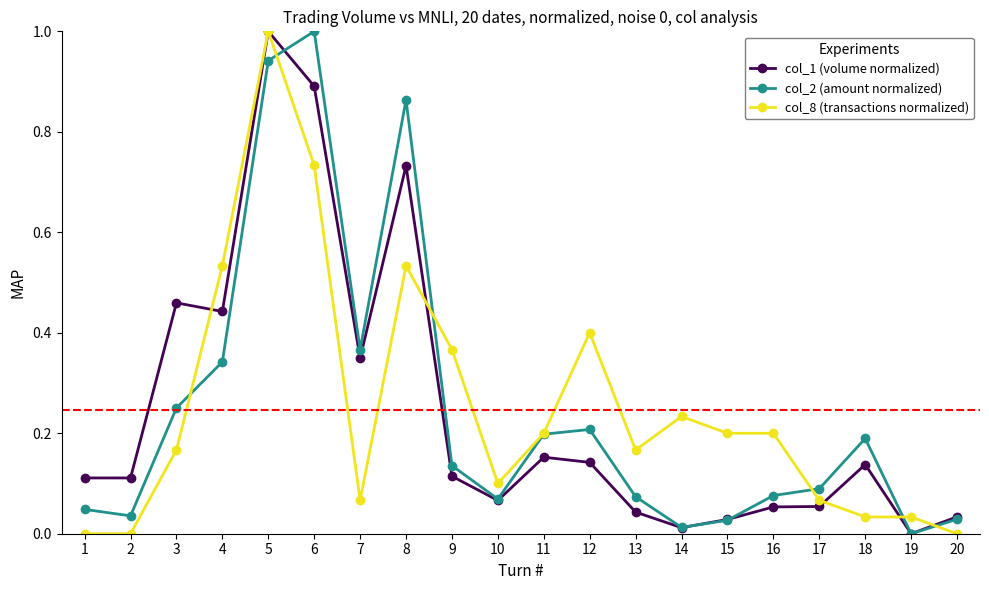

At 18, list the series in order from largest to smallest.

col_2 (amount normalized), col_1 (volume normalized), col_8 (transactions normalized)